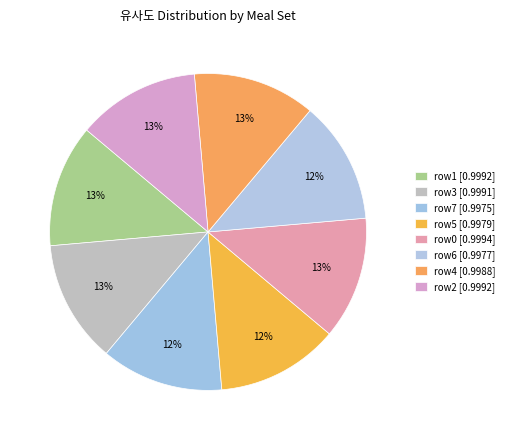

How many slices are in this pie chart?

8